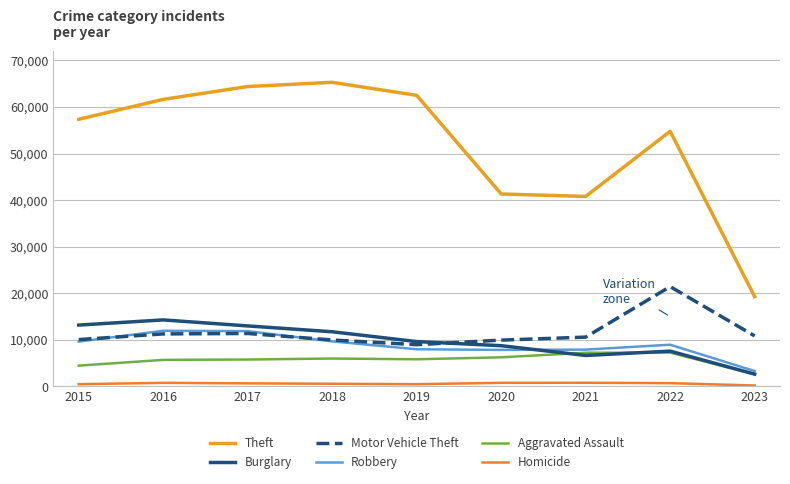

At 2018, list the series in order from largest to smallest.

Theft, Burglary, Motor Vehicle Theft, Robbery, Aggravated Assault, Homicide